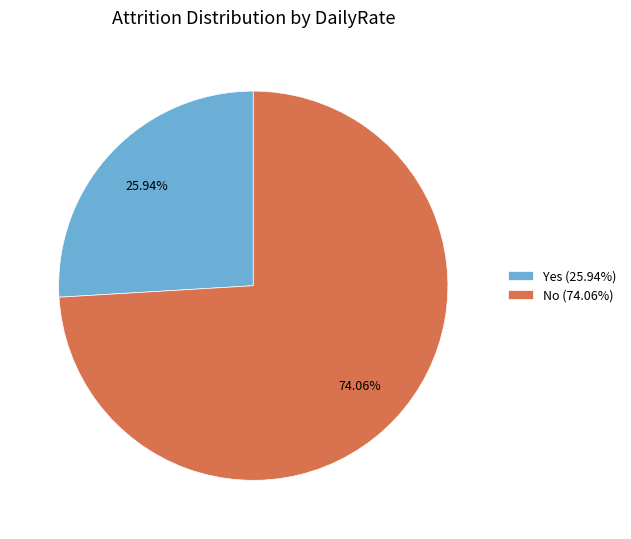

Do No (74.06%) and Yes (25.94%) together represent more than half of the pie?

Yes